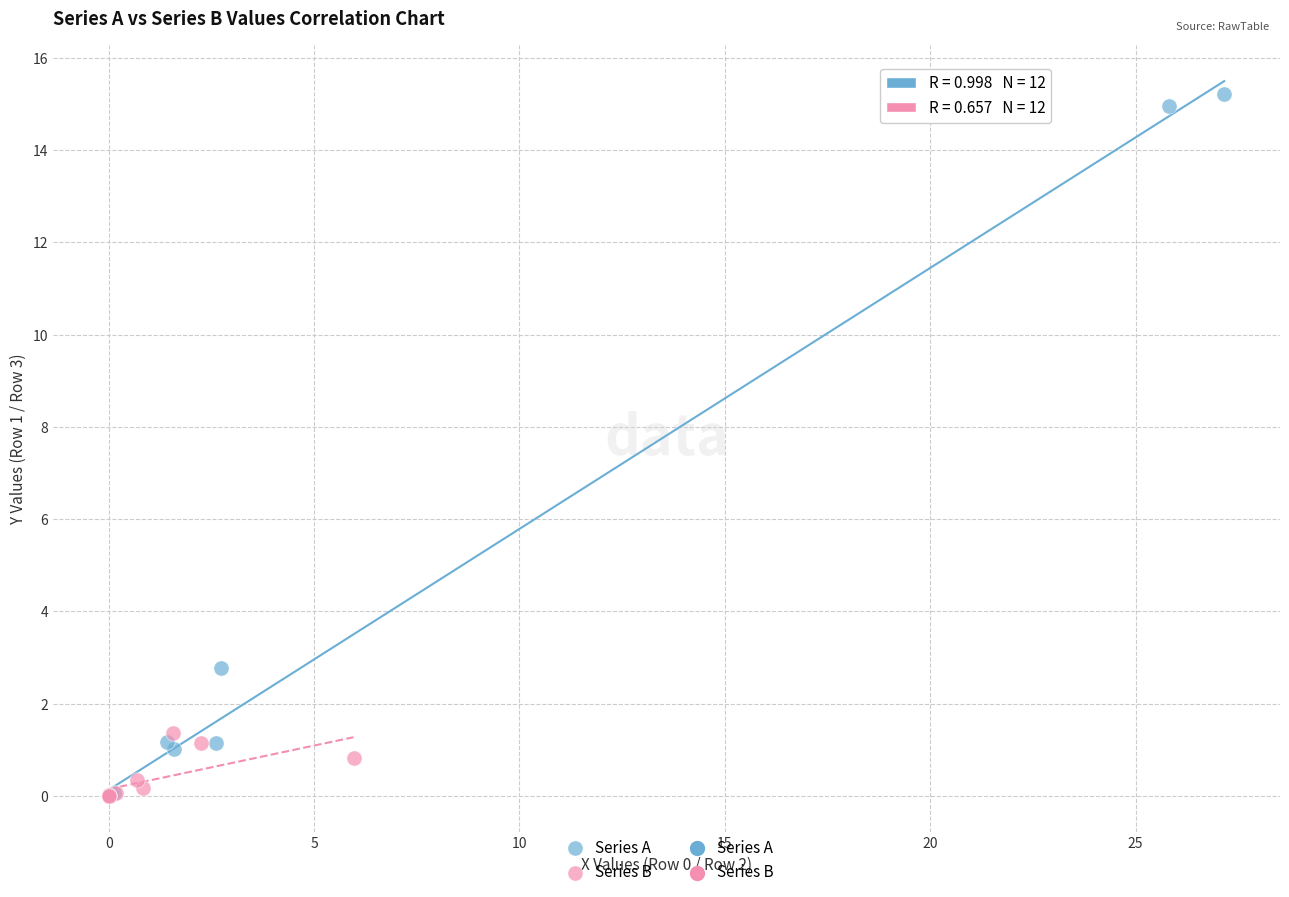

Which series reaches the maximum Y coordinate?

Series A